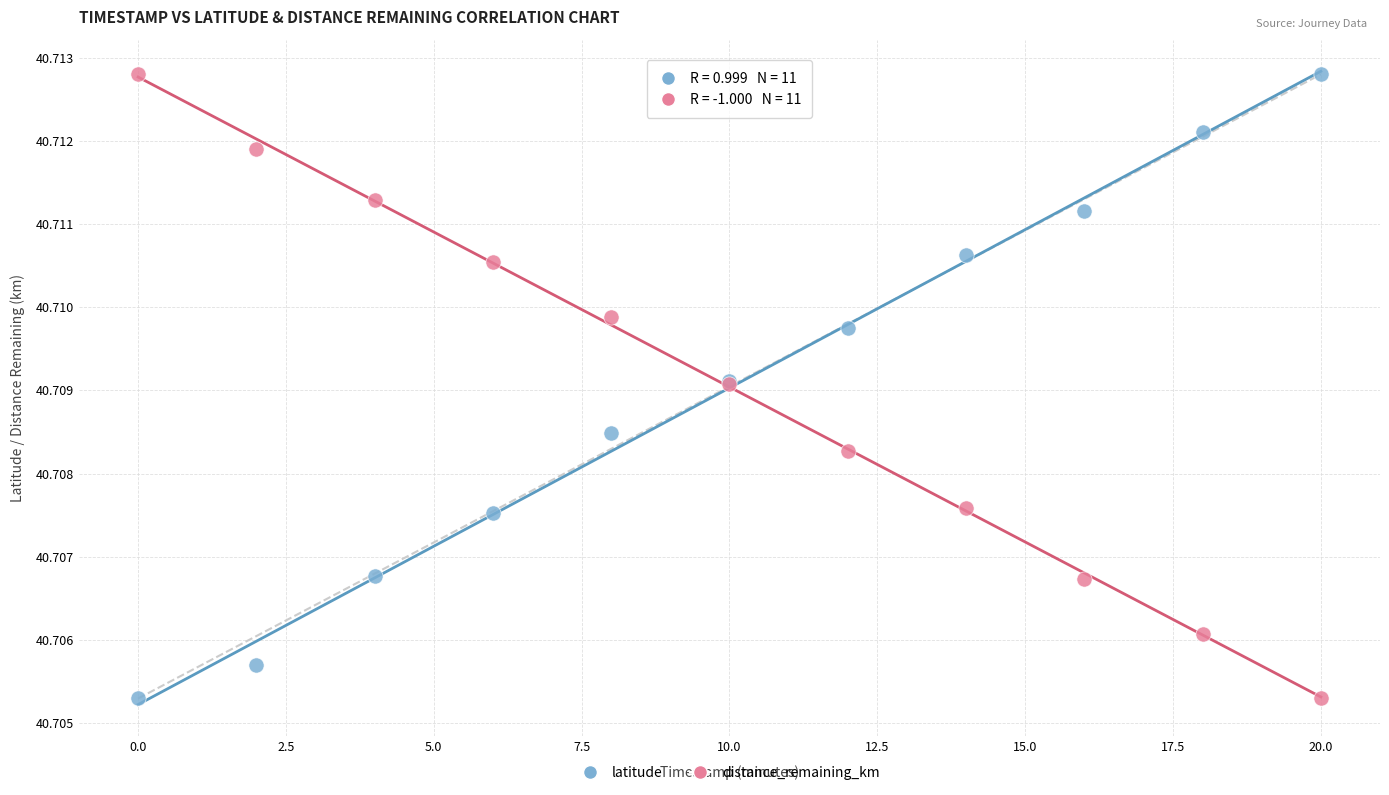

What is the X range (max minus min) for the scatter plot?

20.0